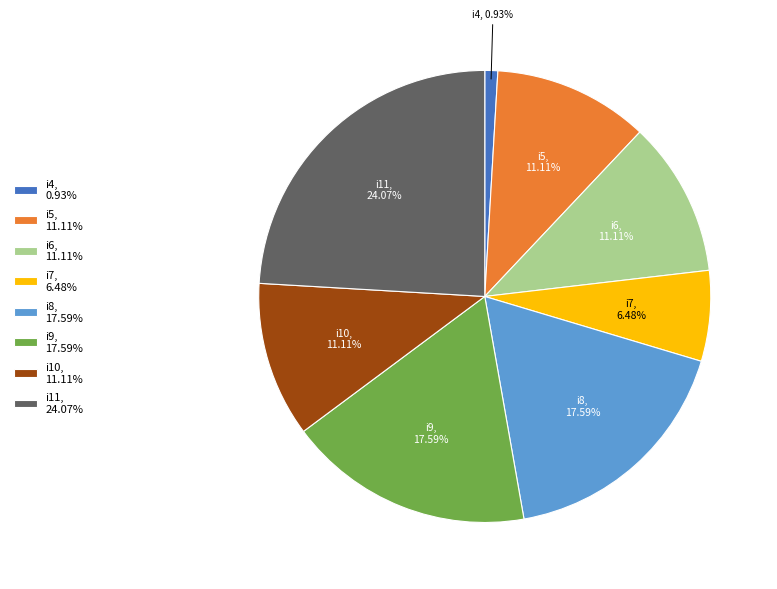

How many segments does this pie chart have?

8